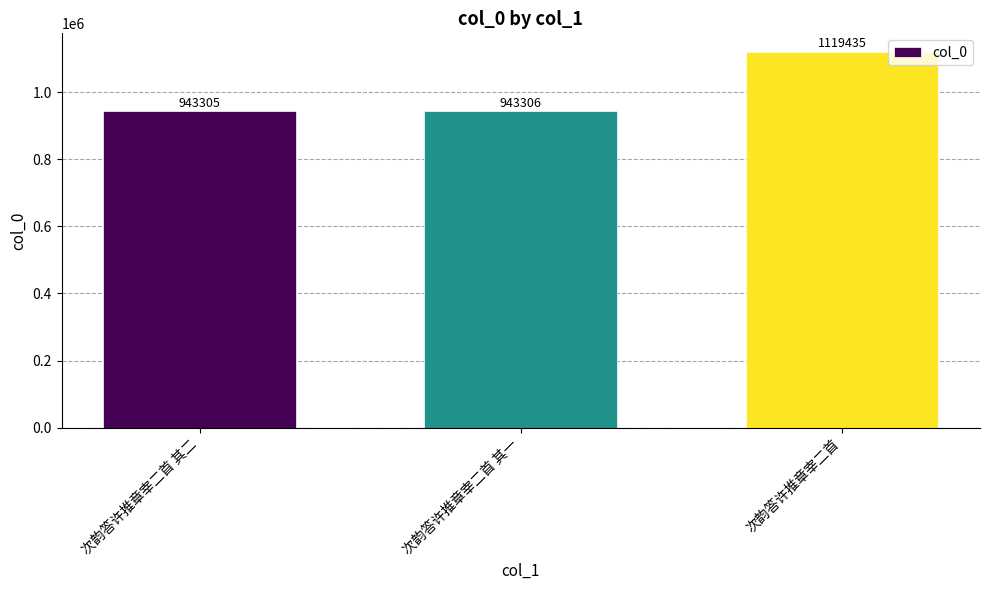

How many data points does each series have?

3